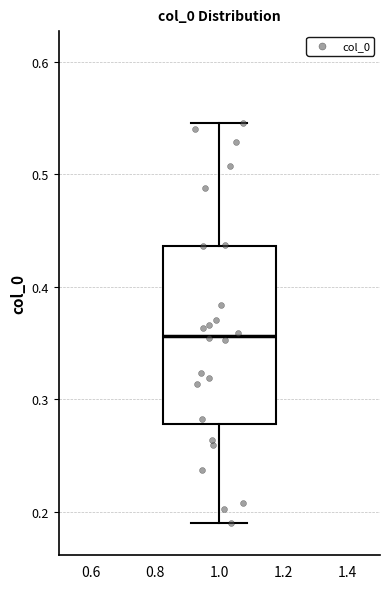

Transcribe this box plot: give where the median line is, the range the box spans, and where the two whiskers end, as read against the y-axis. The values are not printed on the chart, so give them approximately, as read against the axis.

median 0.36, box 0.28 to 0.44, whiskers 0.19 to 0.55